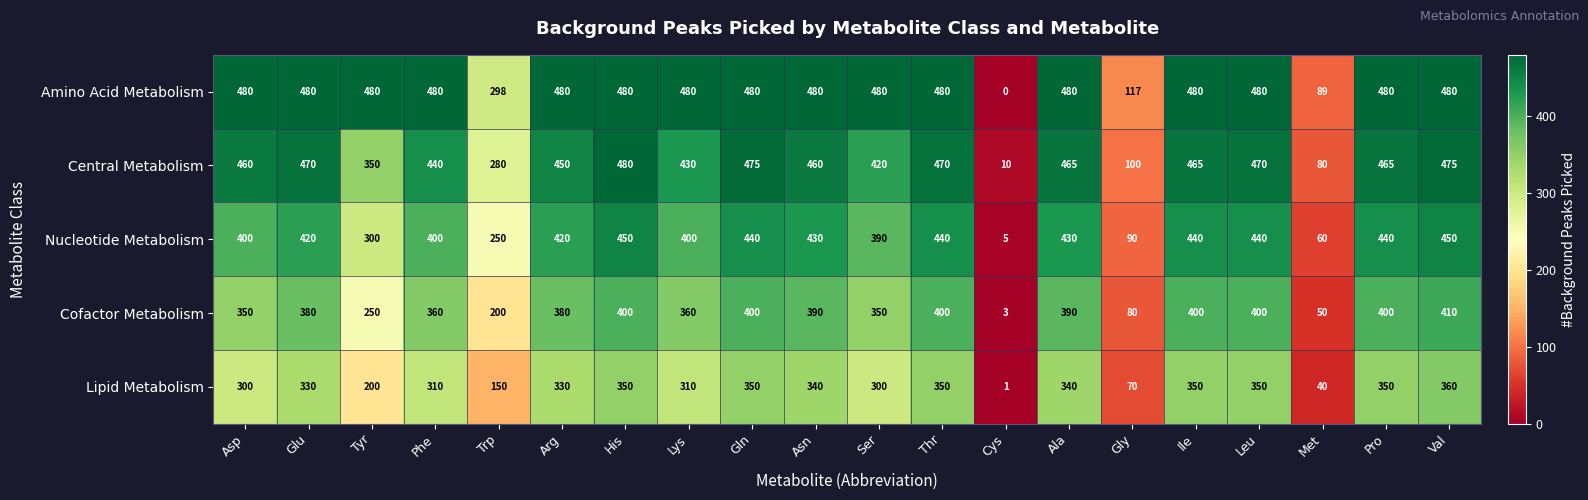

True or false: Lipid Metabolism has a value of 330 at Glu.

True